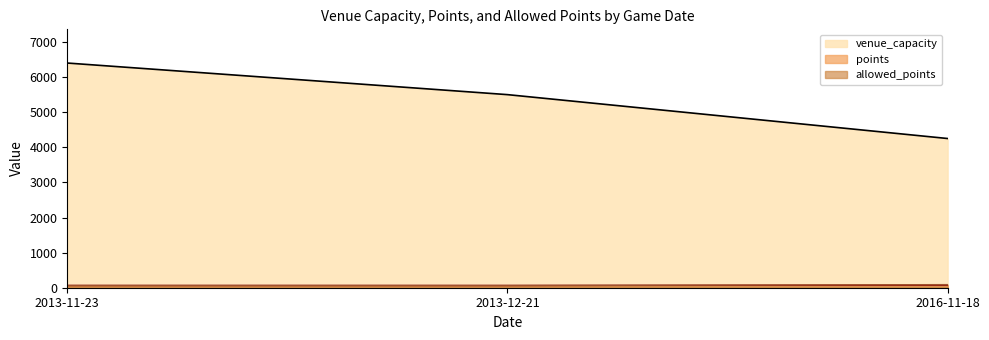

What is the maximum value shown in the chart?

6400